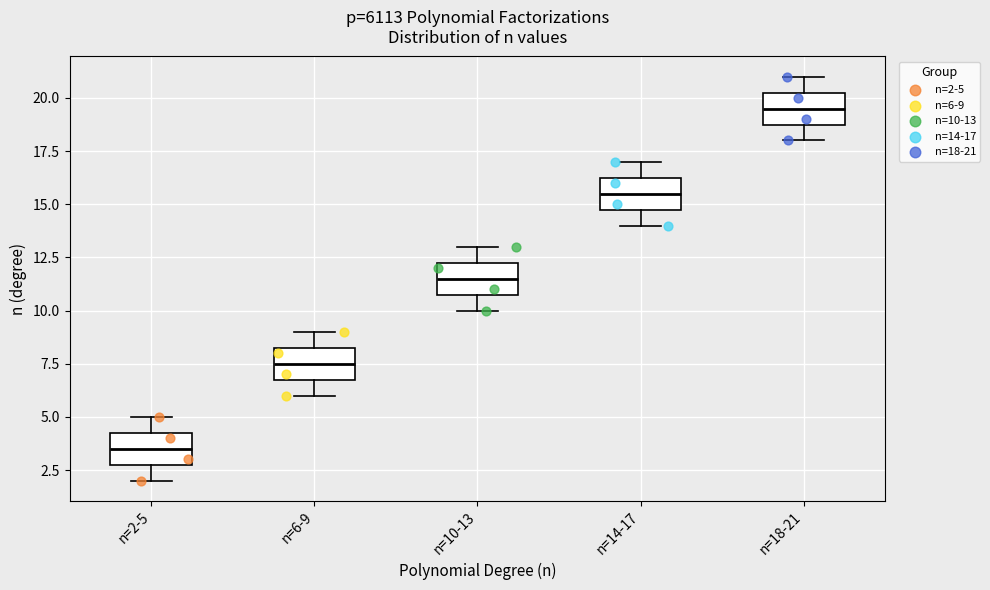

Reading left to right, read every box against the y-axis: the position of its median line, the range the box covers, and the ends of its whiskers. The values are not printed on the chart, so give them approximately, as read against the axis.

n=2-5: median 3.5, box 3.0 to 4.5, whiskers 2.0 to 5.0
n=6-9: median 7.5, box 7.0 to 8.5, whiskers 6.0 to 9.0
n=10-13: median 11.5, box 11.0 to 12.5, whiskers 10.0 to 13.0
n=14-17: median 15.5, box 15.0 to 16.5, whiskers 14.0 to 17.0
n=18-21: median 19.5, box 19.0 to 20.5, whiskers 18.0 to 21.0